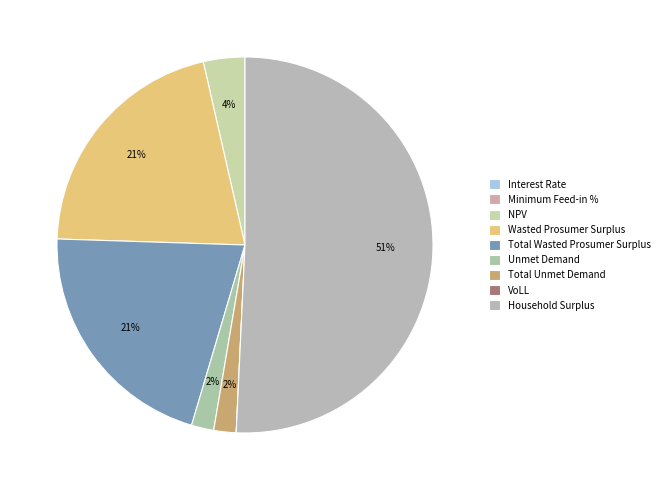

How many slices are in this pie chart?

9